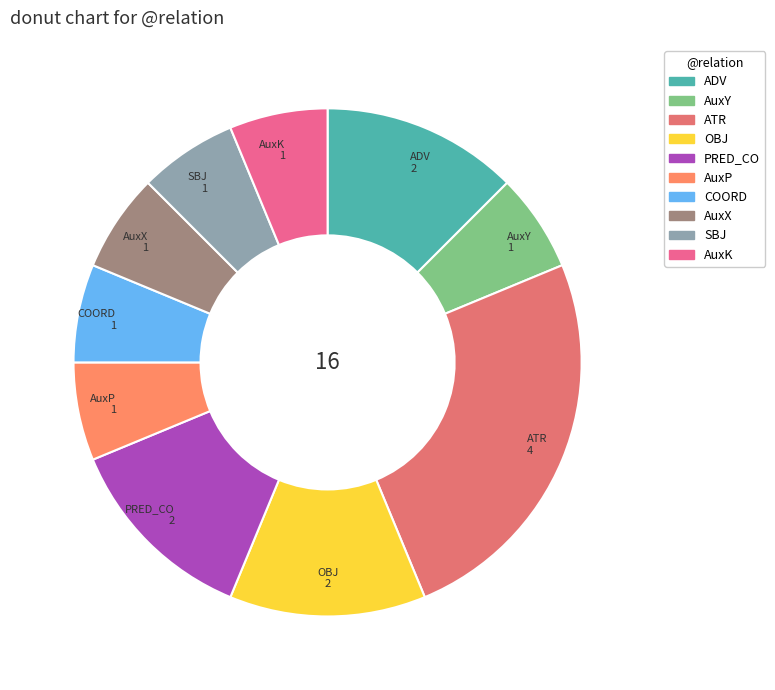

How many slices are in this pie chart?

10